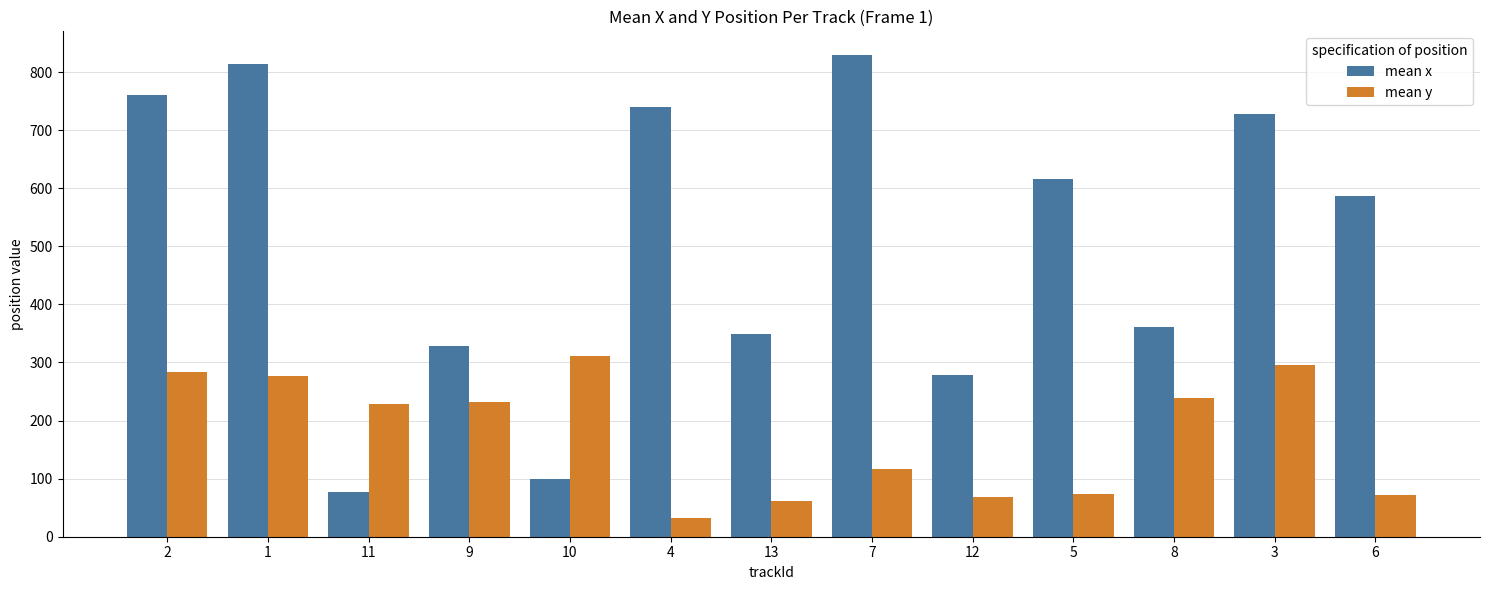

What is the average value of the mean x series?

505.0